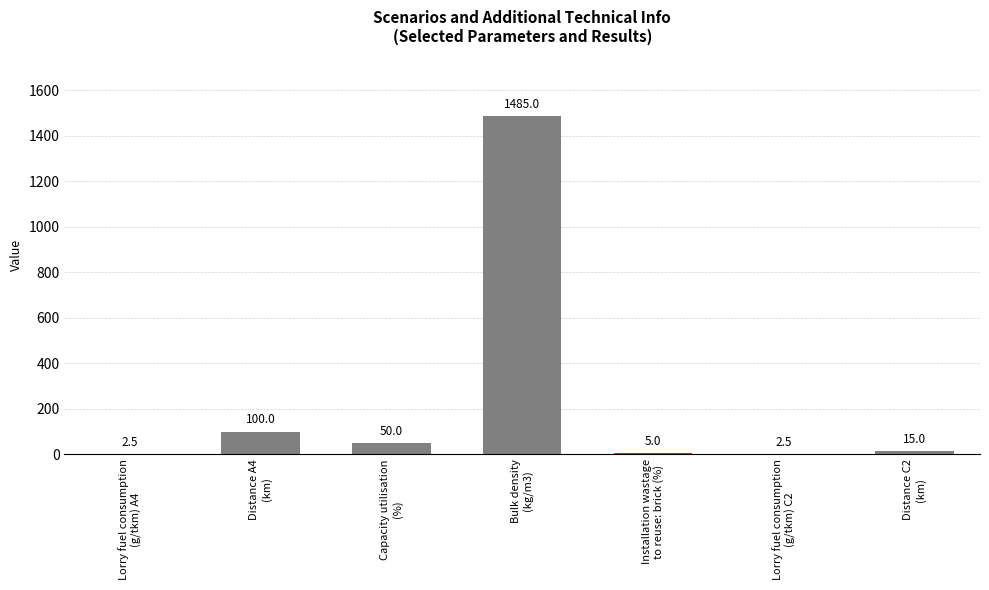

Which category has the lowest value across all series?

Lorry fuel consumption
(g/tkm) A4